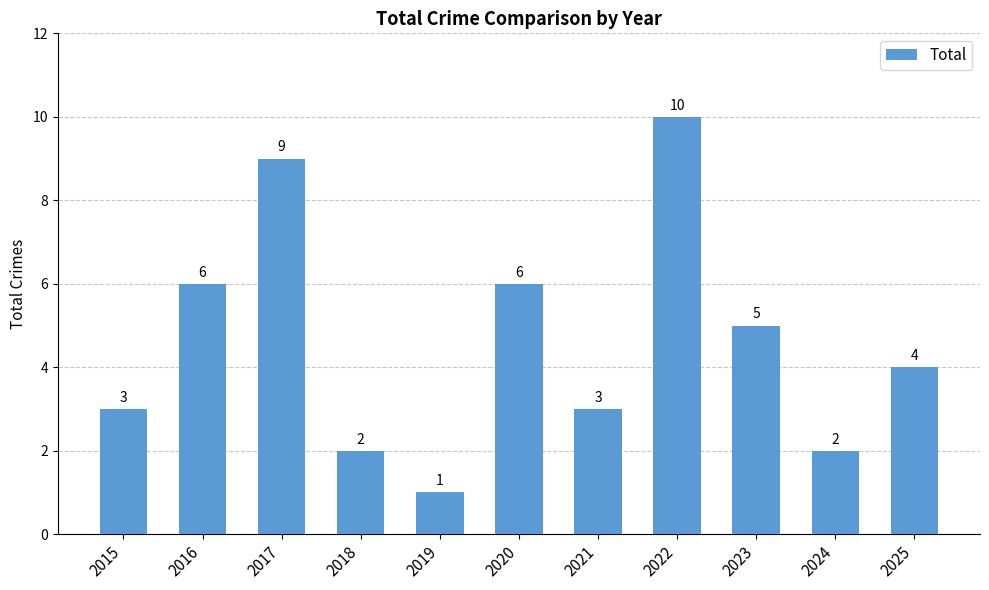

What is the difference between the values at 2024 and 2015?

1